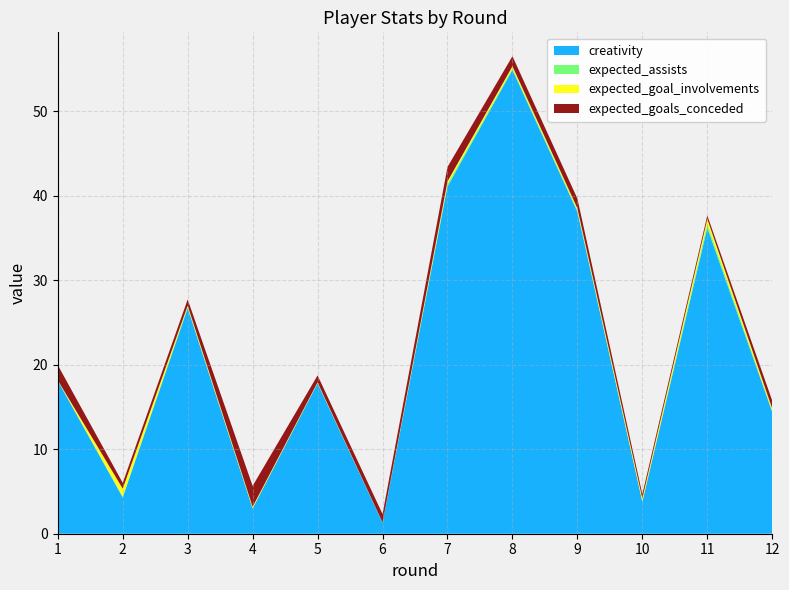

Reading left to right, what are all the values shown in this chart?

creativity: 1=18.1	2=4.3	3=26.7	4=3.0	5=17.8	6=1.3	7=41.1	8=54.9	9=38.1	10=3.8	11=36.2	12=14.4
expected_assists: 1=0.0	2=0.1	3=0.1	4=0.0	5=0.1	6=0.0	7=0.3	8=0.2	9=0.2	10=0.0	11=0.5	12=0.1
expected_goal_involvements: 1=0.0	2=0.9	3=0.1	4=0.2	5=0.1	6=0.0	7=0.3	8=0.3	9=0.2	10=0.4	11=0.6	12=0.3
expected_goals_conceded: 1=1.8	2=0.7	3=0.7	4=2.5	5=0.8	6=1.0	7=1.7	8=1.2	9=1.1	10=0.5	11=0.4	12=0.9